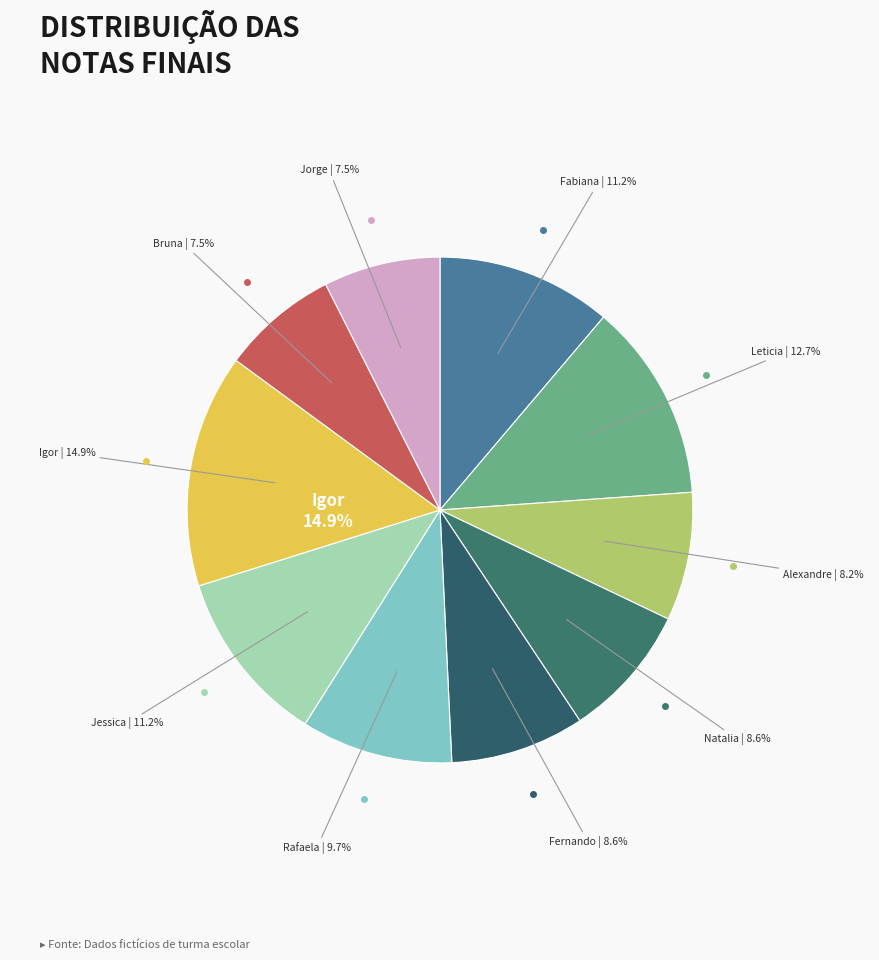

Which slice is the smallest?

Bruna